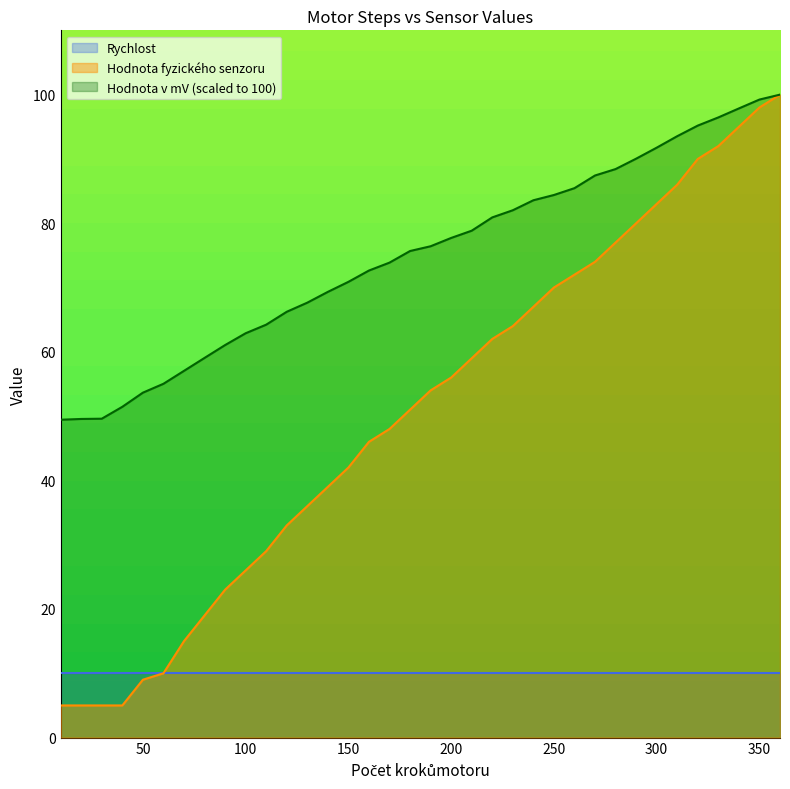

How many lines are shown in the chart?

3